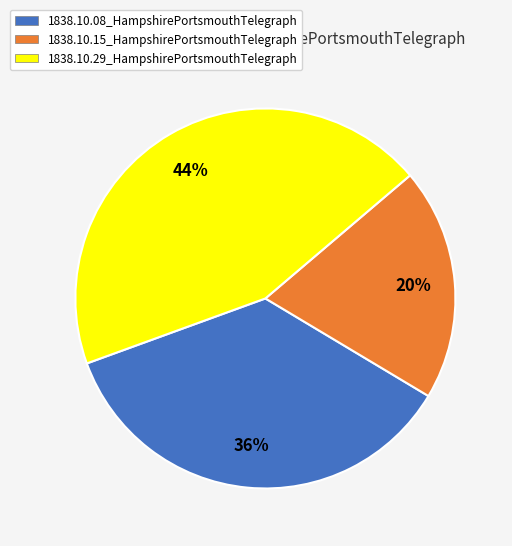

Do 1838.10.29_HampshirePortsmouthTelegraph and 1838.10.15_HampshirePortsmouthTelegraph together represent more than half of the pie?

Yes